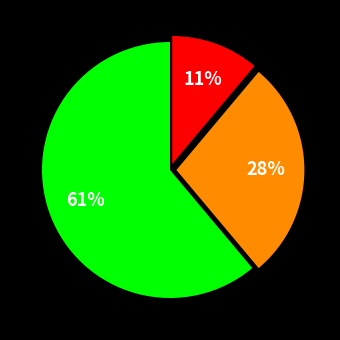

Does any single category account for the majority?

Yes